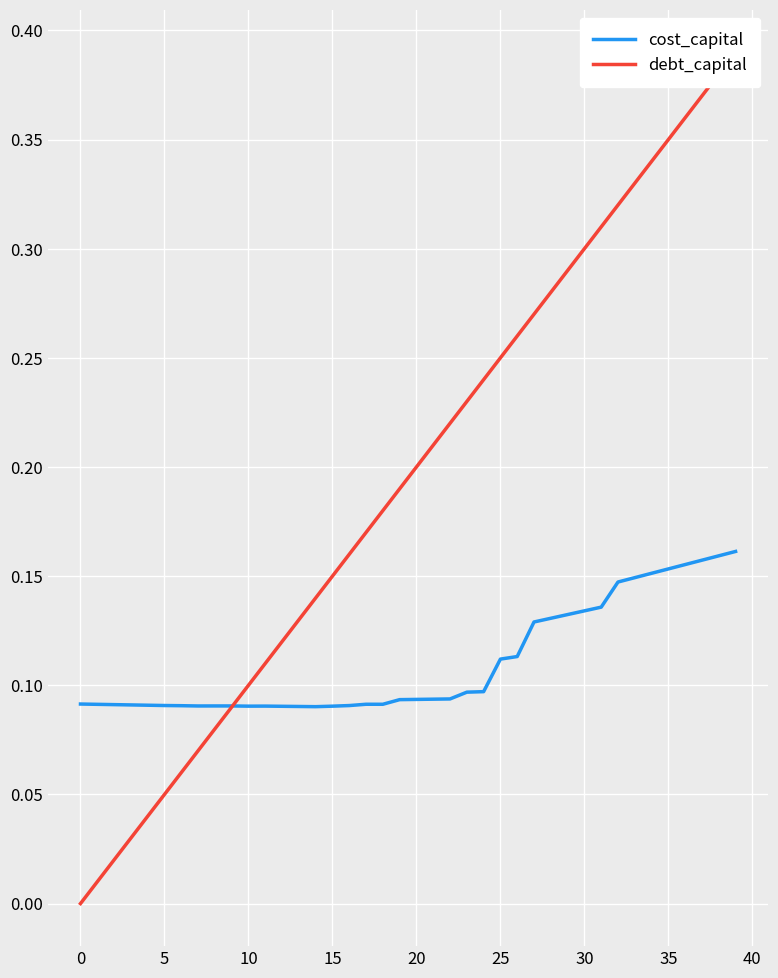

Does the chart display data point markers on the line(s)?

No